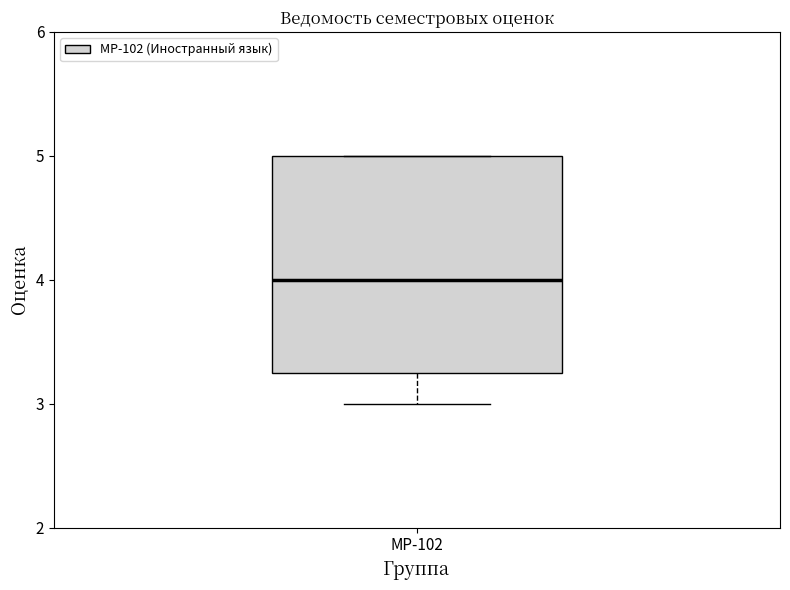

Read this box plot against the y-axis: the position of the median line, the range covered by the box, and the ends of both whiskers. The values are not printed on the chart, so give them approximately, as read against the axis.

median 4.0, box 3.3 to 5.0, whiskers 3.0 to 5.0